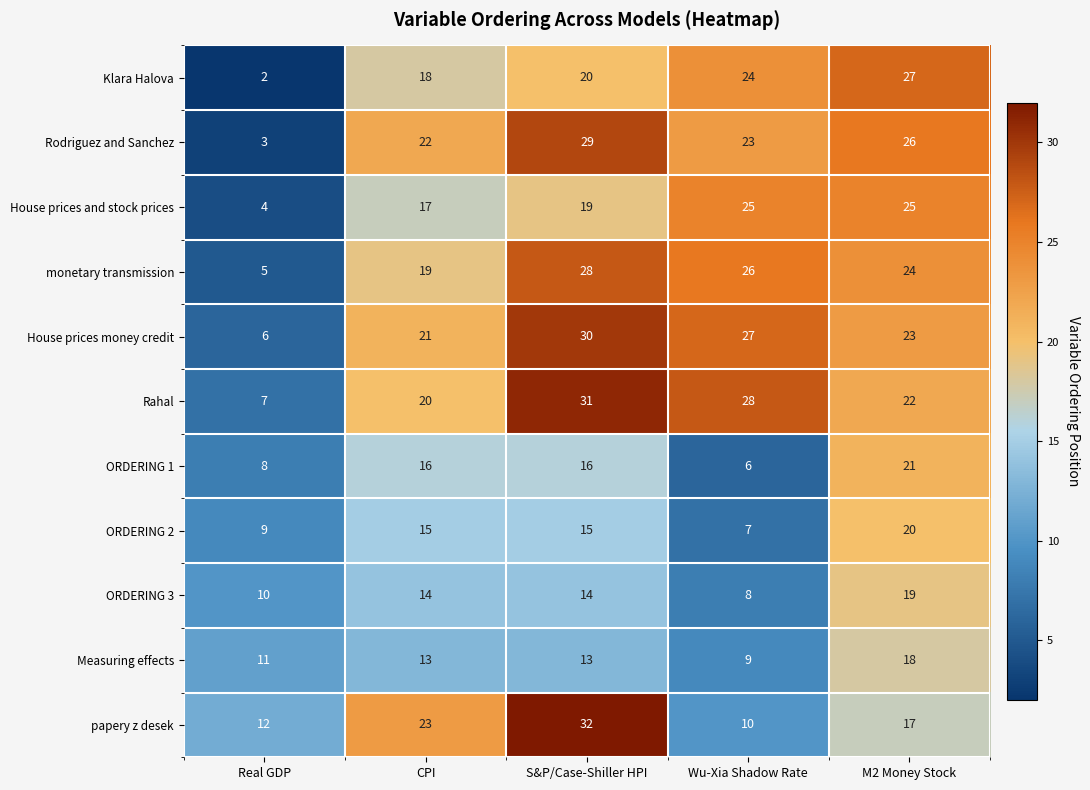

At Real GDP, list the series in order from smallest to largest.

Klara Halova, Rodriguez and Sanchez, House prices and stock prices, monetary transmission, House prices money credit, Rahal, ORDERING 1, ORDERING 2, ORDERING 3, Measuring effects, papery z desek